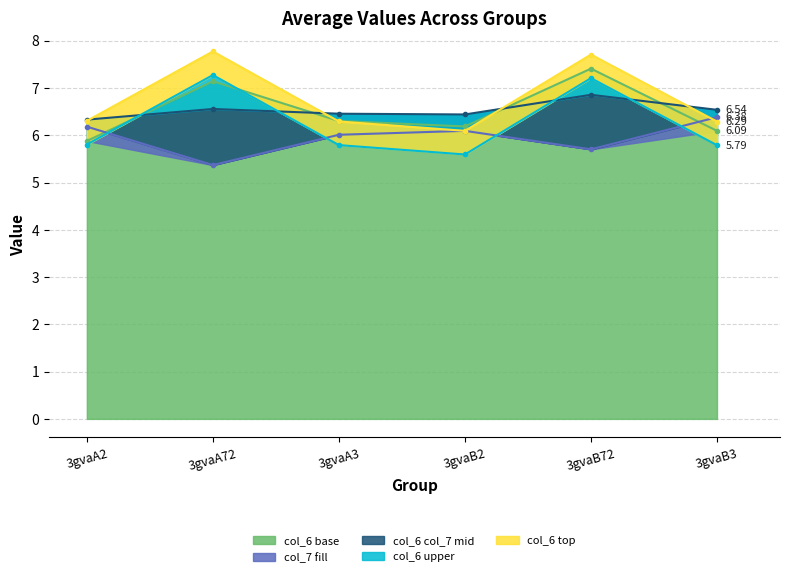

True or false: col_7 has a value of 10.3 at 3gvaB2.

False